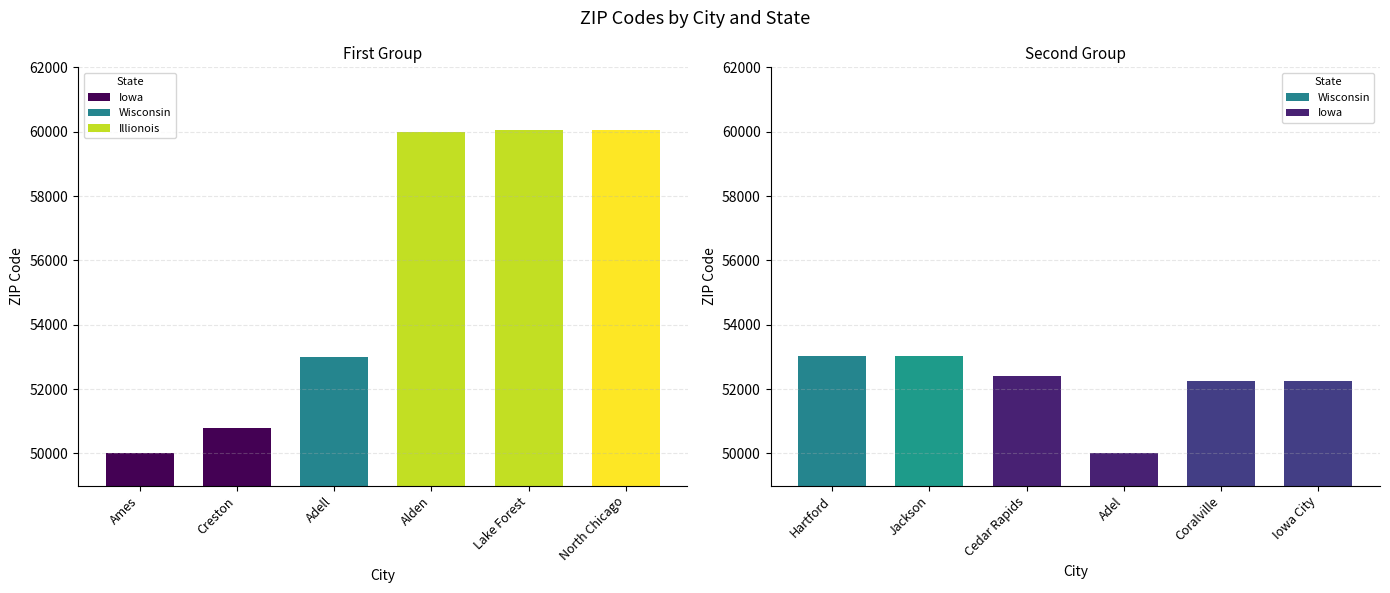

What is the sum of all values?

646887